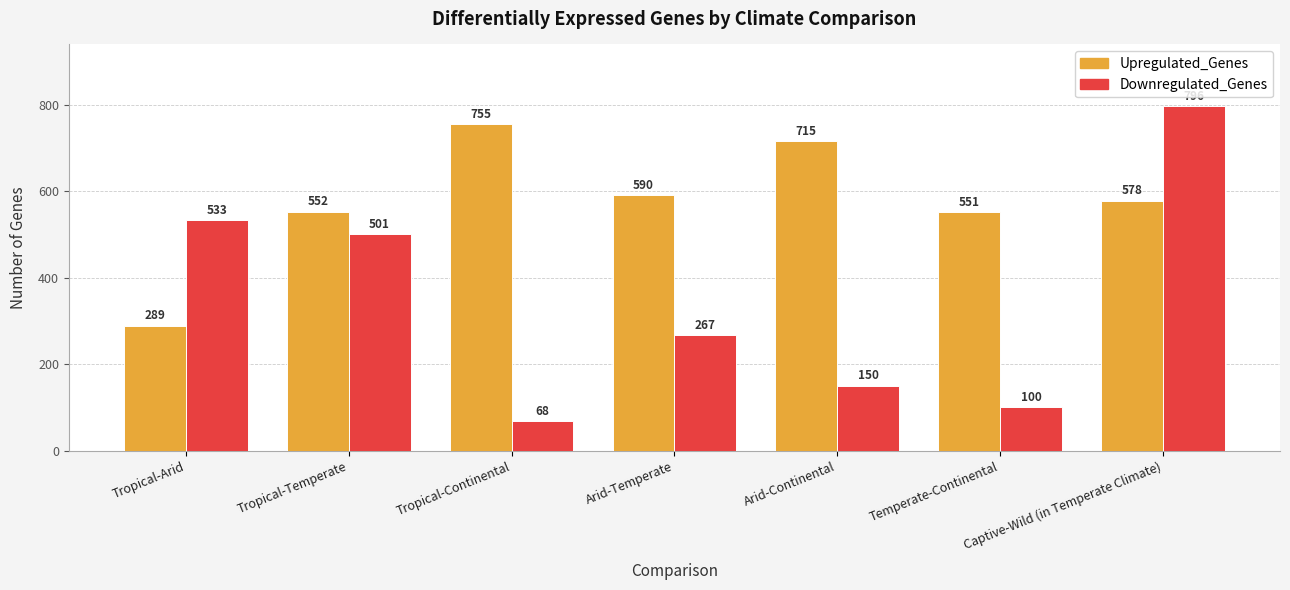

The value of Downregulated_Genes at Temperate-Continental is 136. True or false?

False